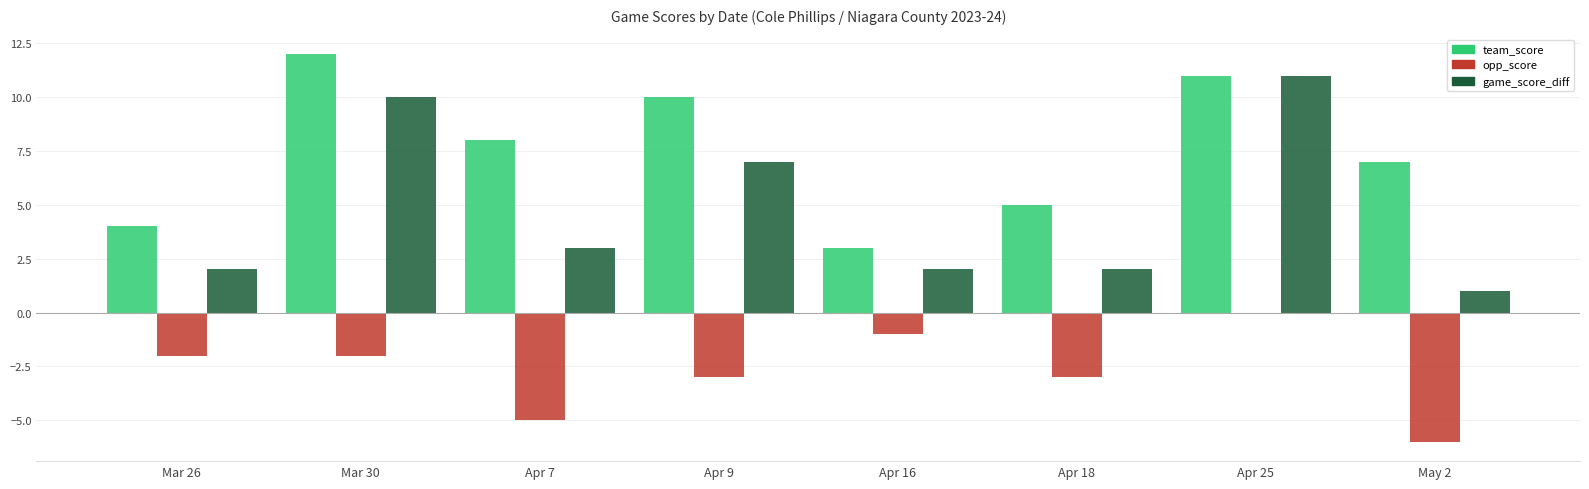

Which label corresponds to the largest value in the chart?

Mar 30